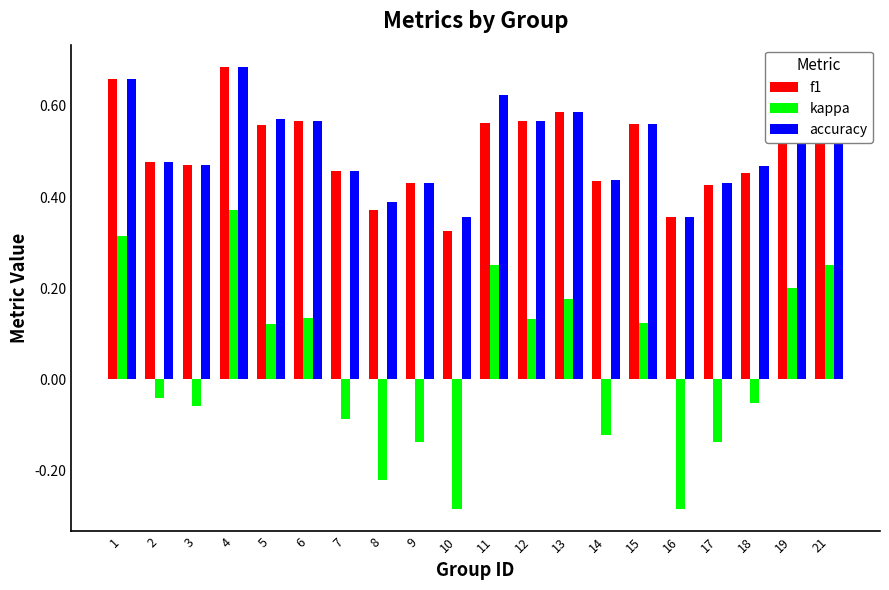

What is the total value across all series at 12?

1.3